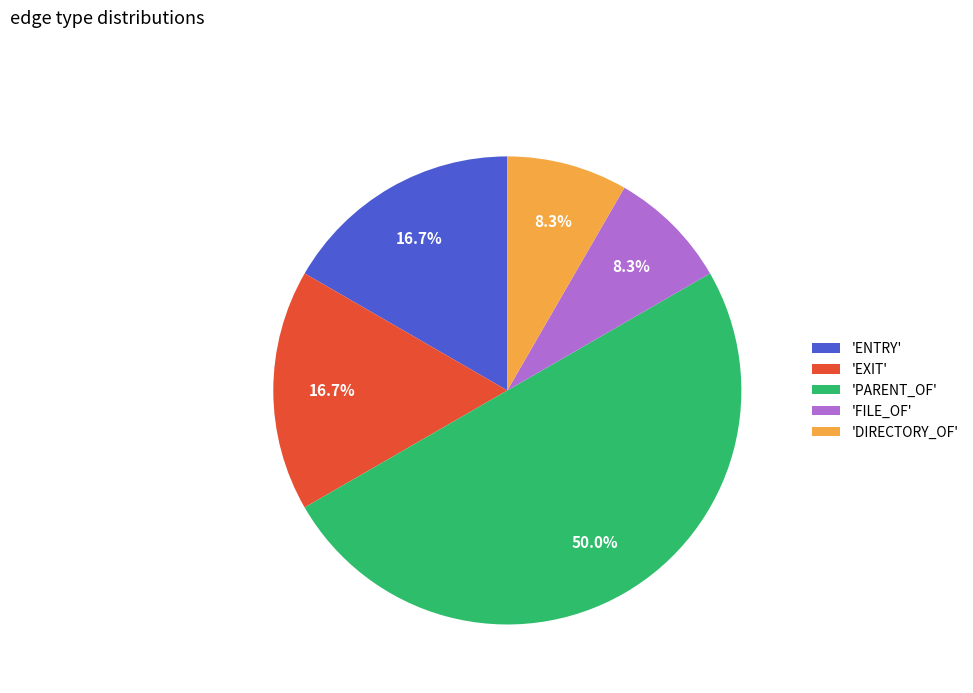

Approximately how many times larger is the value at 'ENTRY' compared to 'PARENT_OF'?

0.3